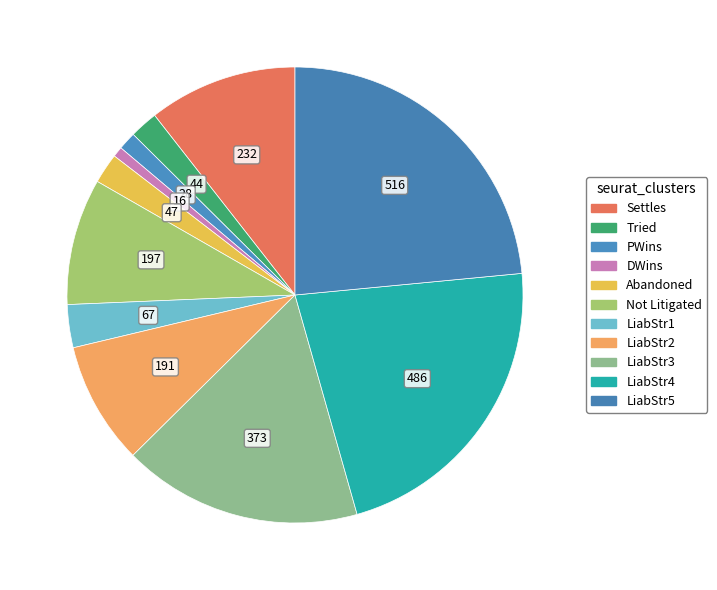

Combined, do Not Litigated and DWins account for over 50%?

No